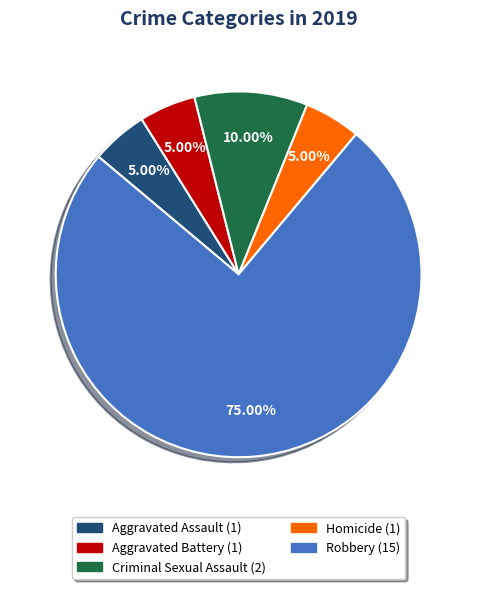

Combined, do Criminal Sexual Assault and Aggravated Battery account for over 50%?

No